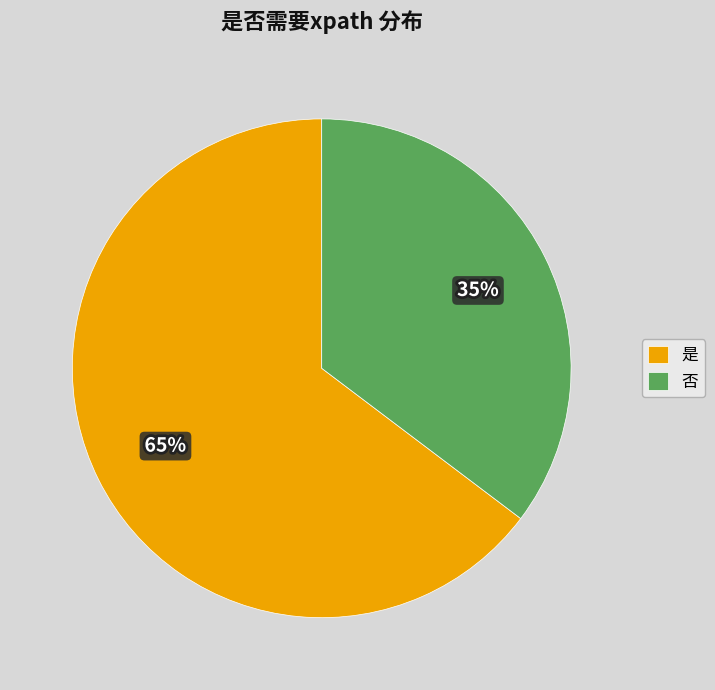

What is the majority slice?

是